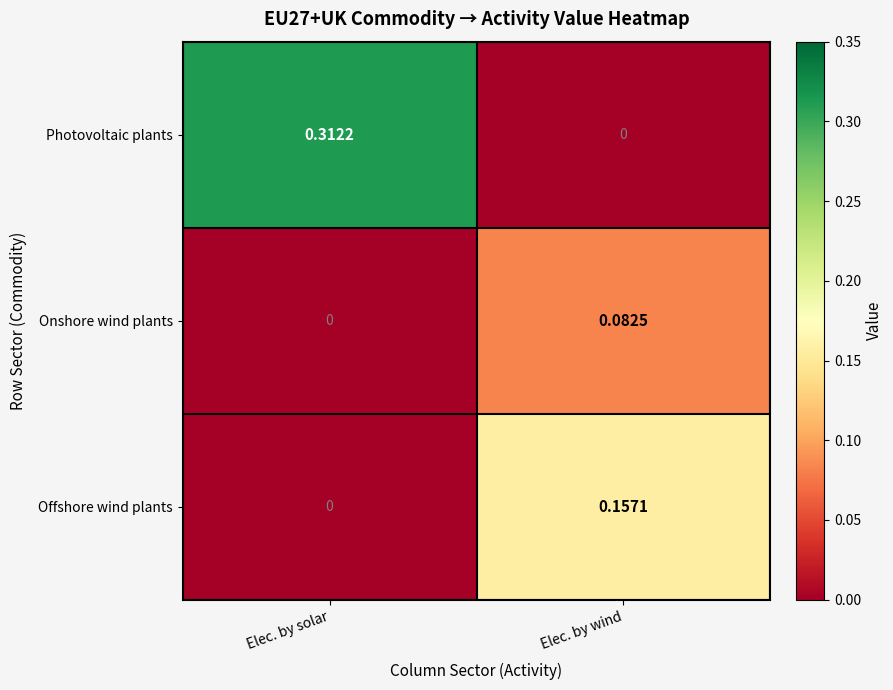

How many categories are shown in the chart?

2